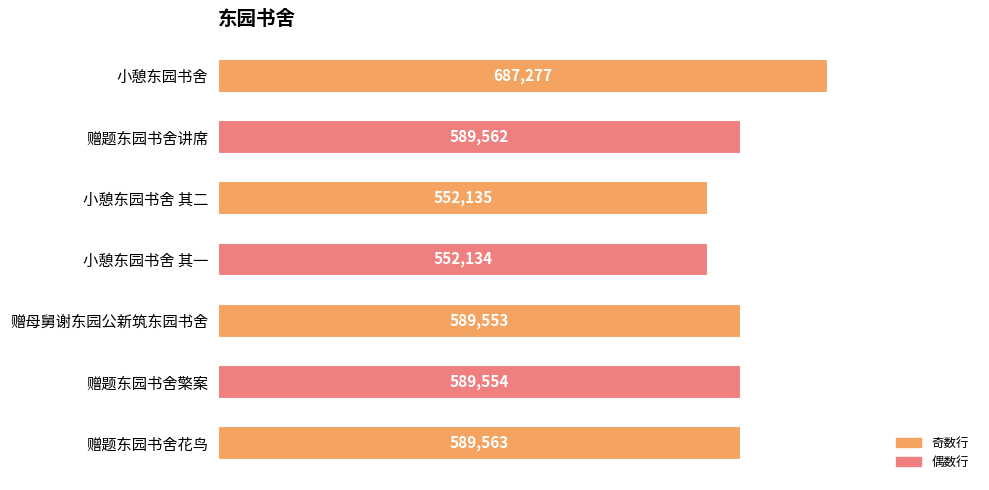

What is the change in value from 赠题东园书舍讲席 to 小憩东园书舍 其一?

-37428